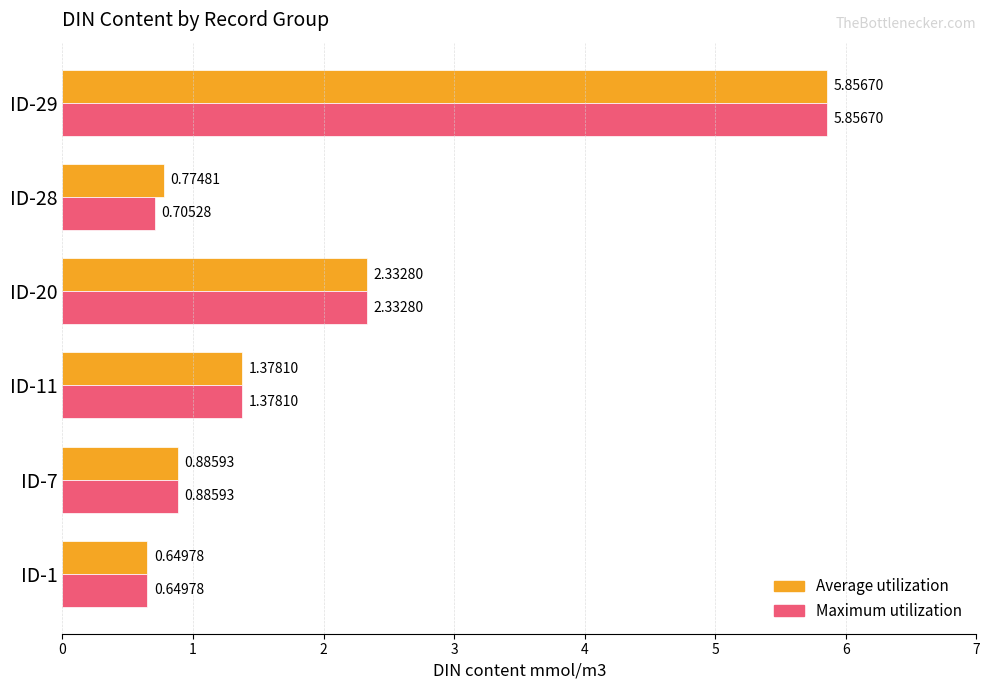

Is the value of Maximum utilization at ID-20 greater than the value of Average utilization at ID-28?

Yes